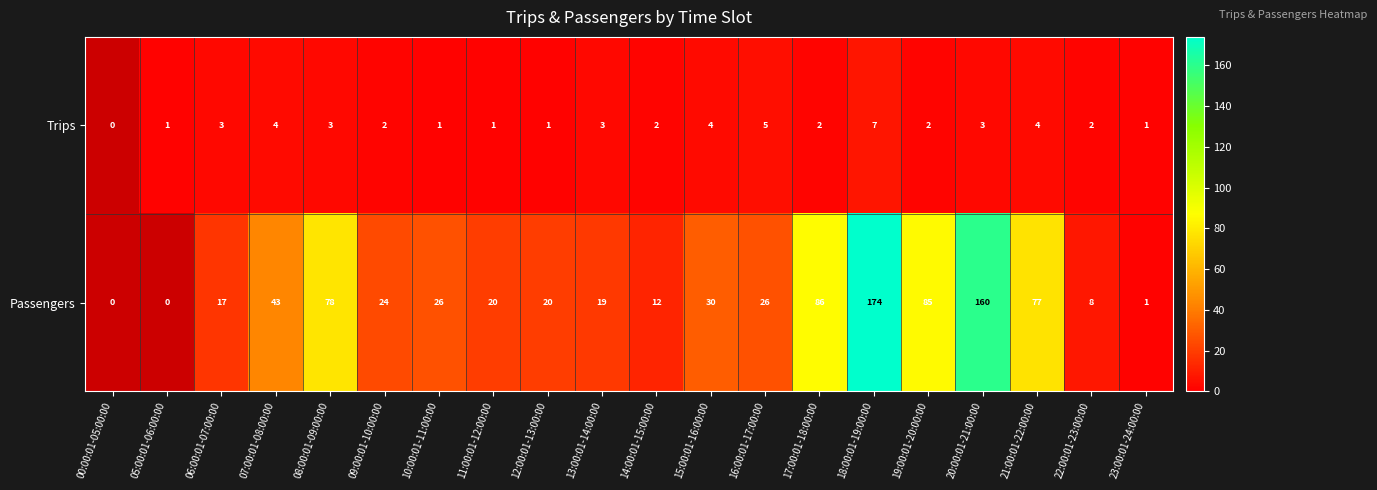

Rank the series at 19:00:01-20:00:00 from highest to lowest value.

Passengers, Trips